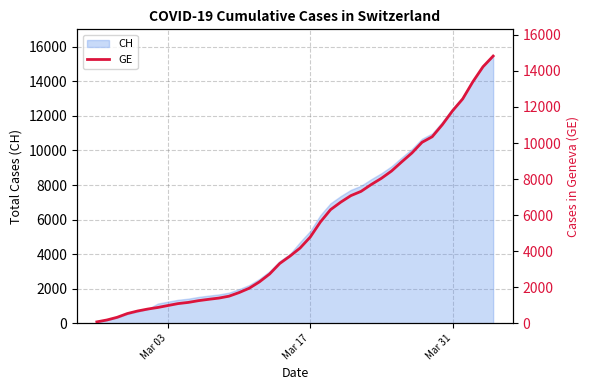

What is the highest value of the CH series?

15470